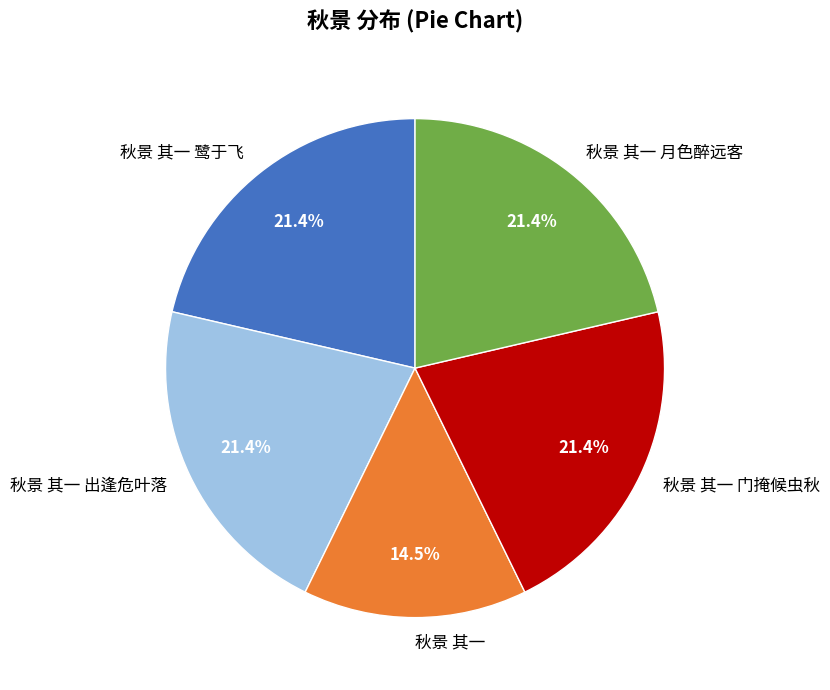

Is the sum of 秋景 其一 门掩候虫秋 and 秋景 其一 出逢危叶落 greater than half?

No